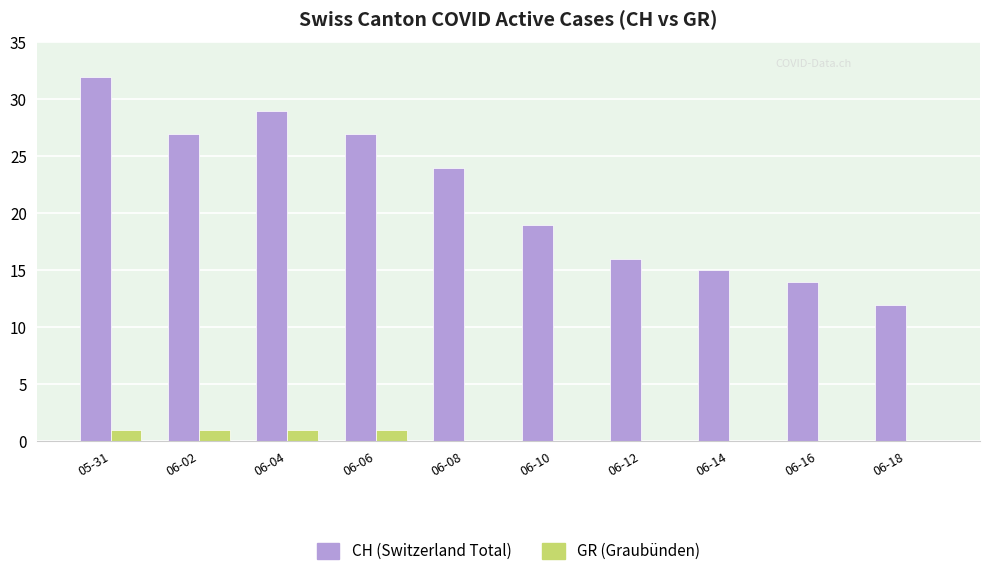

At which category does the chart reach its peak across all series?

05-31